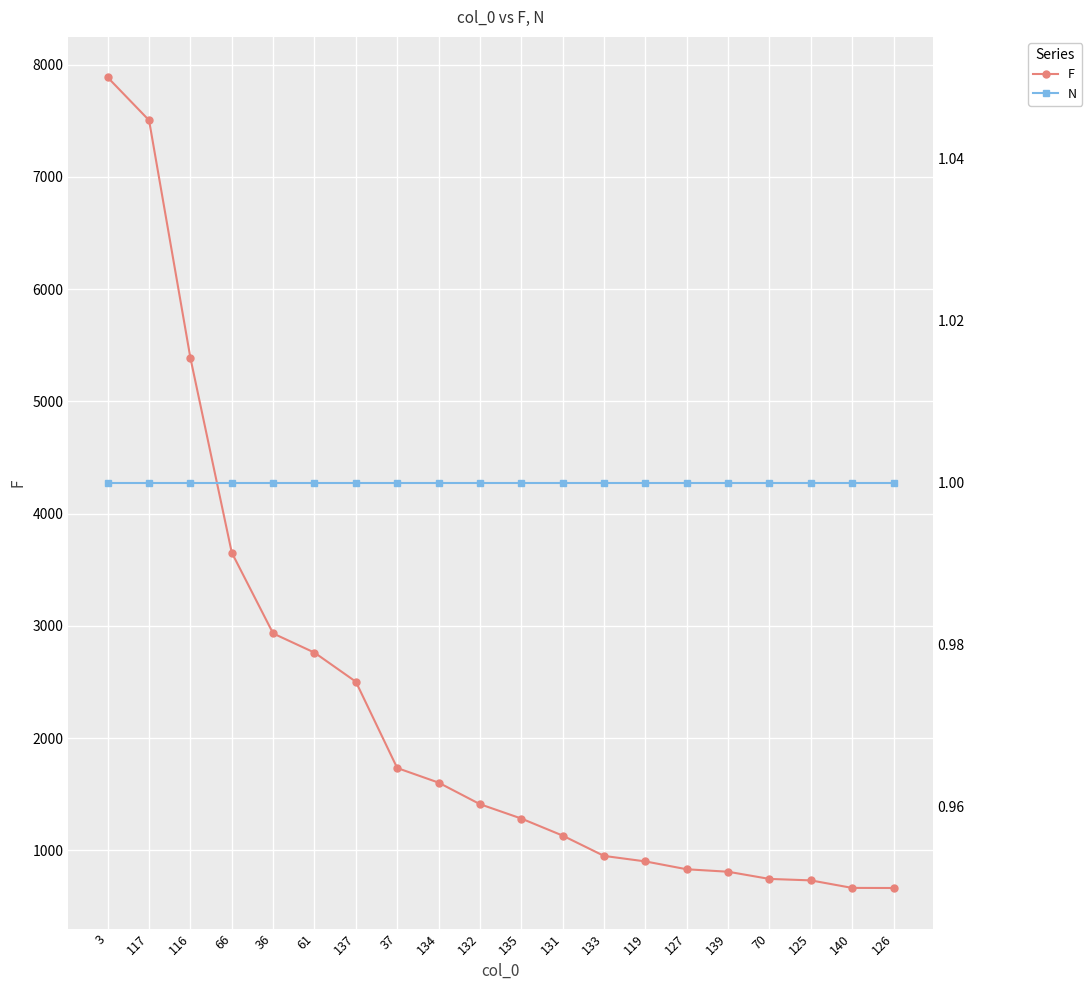

What is the label of the 20th point from the right?

3